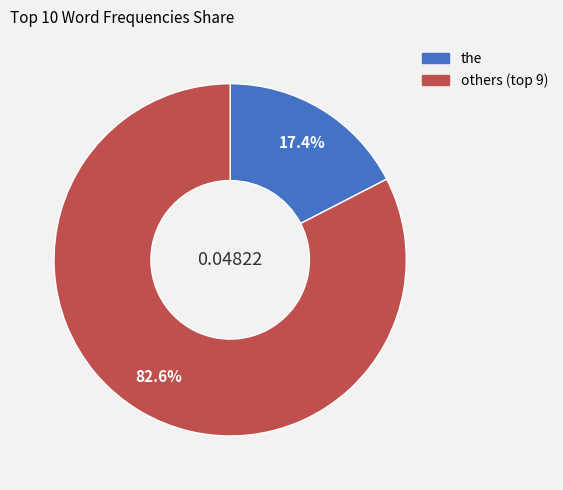

Does any single category account for the majority?

Yes